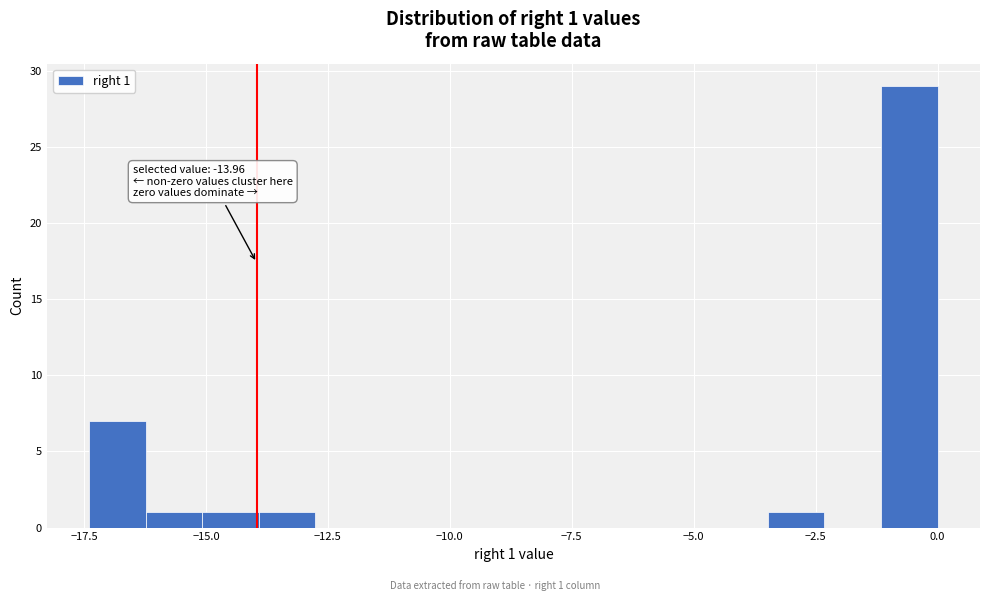

Around what value on the x-axis is the tallest bar? Give the approximate position of its centre, as read against the axis.

-0.5